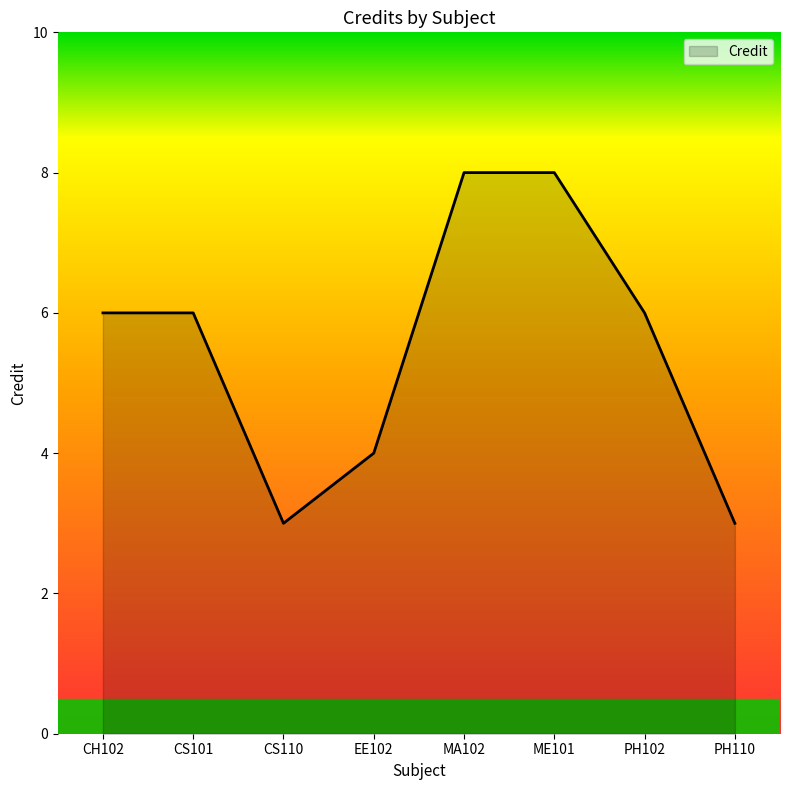

Approximately how many times larger is the value at PH110 compared to ME101?

0.4